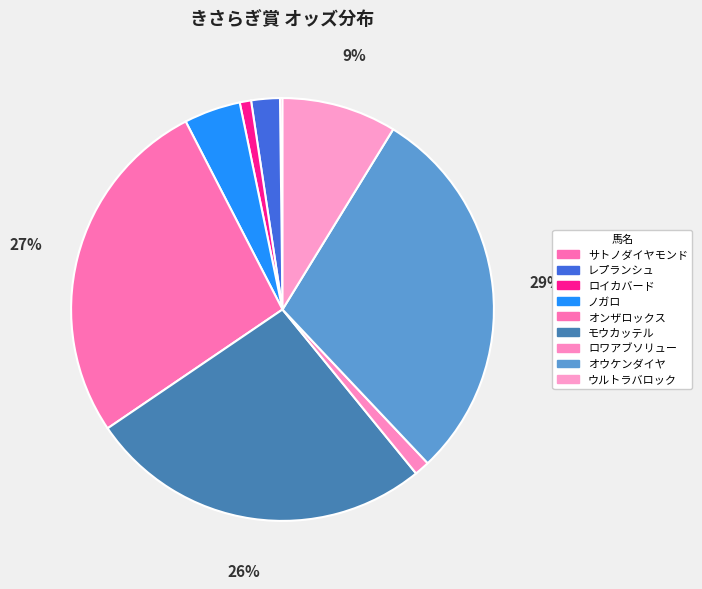

Rank the categories by value from lowest to highest.

サトノダイヤモンド, ロイカバード, ロワアブソリュー, レプランシュ, ノガロ, ウルトラバロック, モウカッテル, オンザロックス, オウケンダイヤ